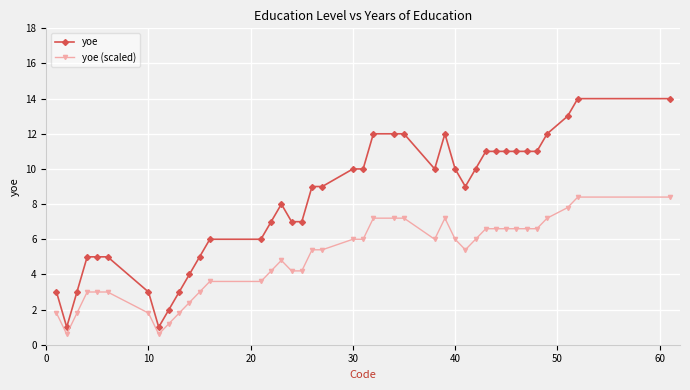

What is the maximum value for yoe (scaled)?

8.4